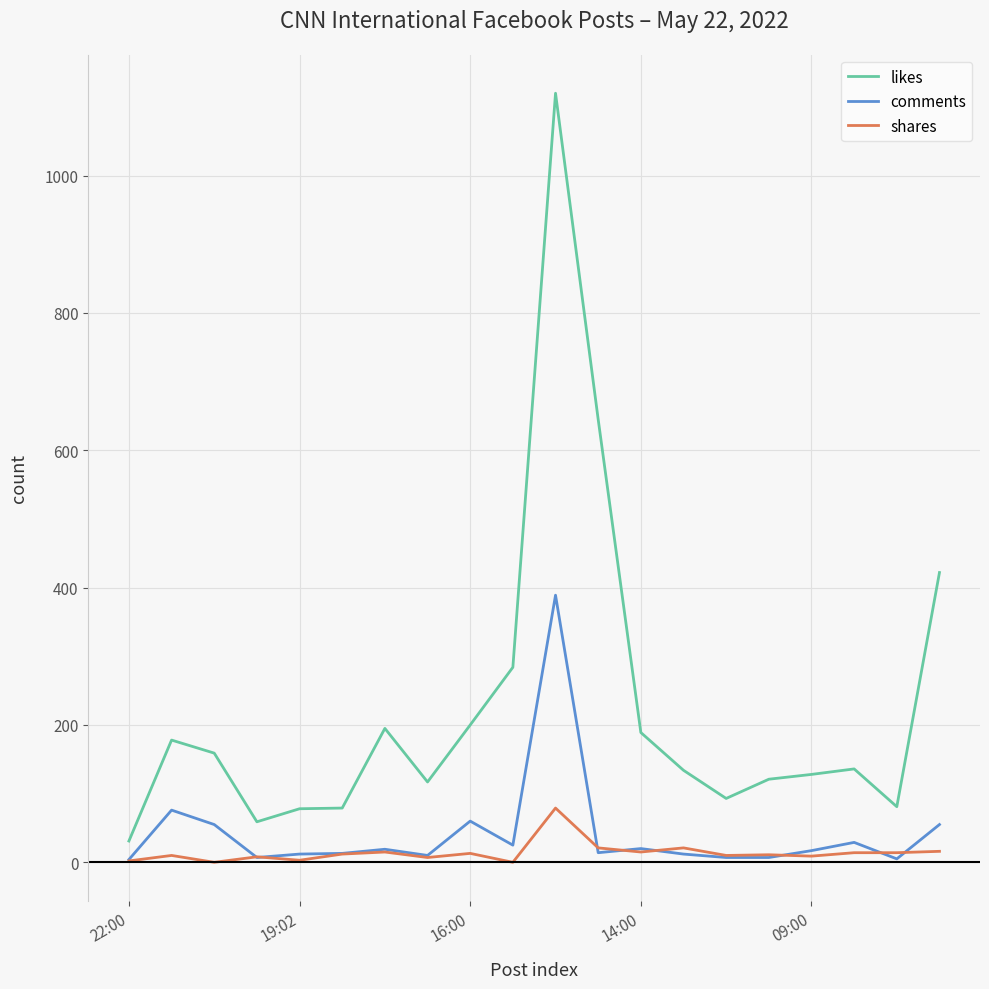

What is the maximum value for shares?

79